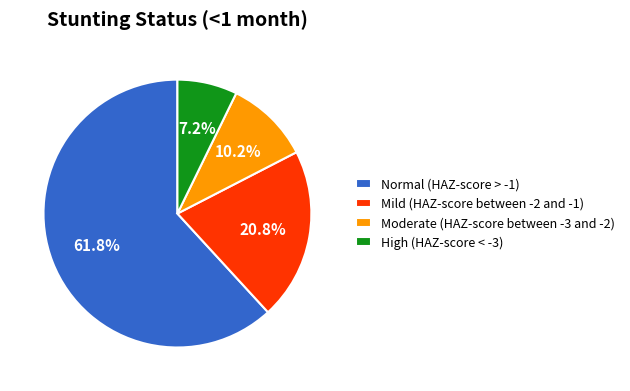

What is the majority slice?

Normal (HAZ-score > -1)